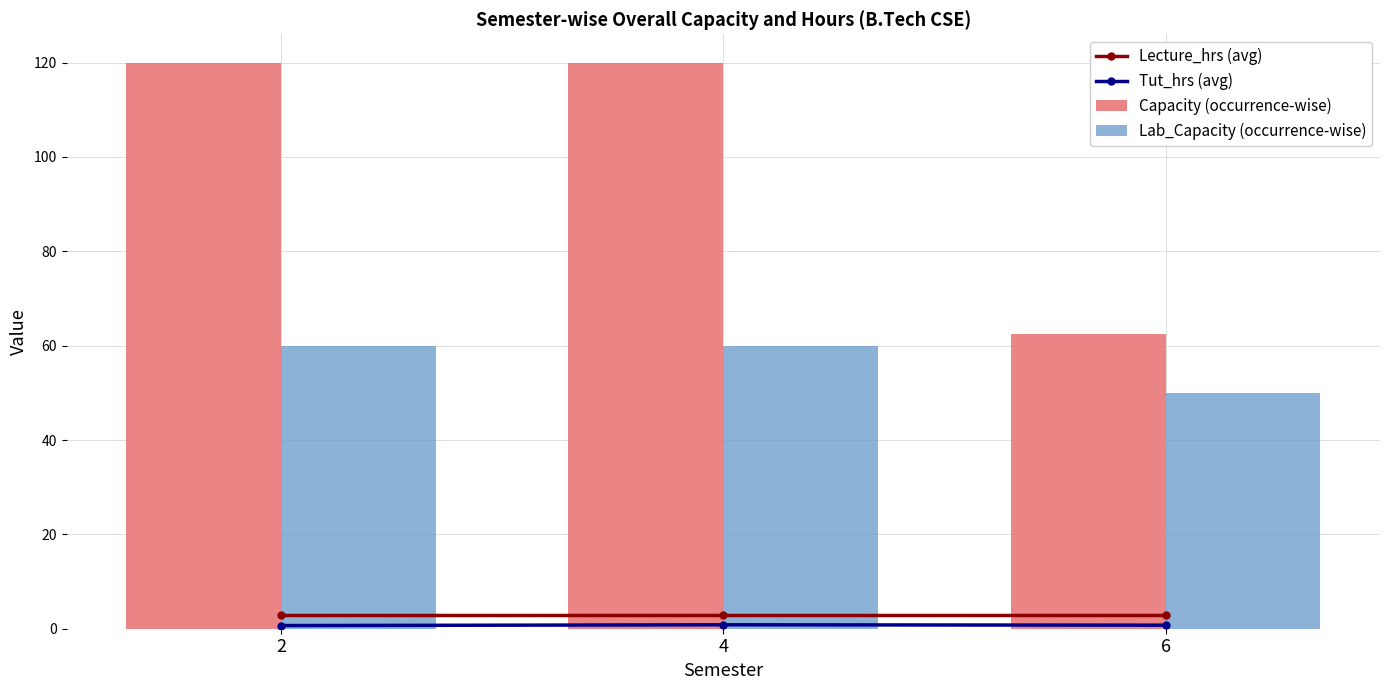

List the series in order of their peak value, lowest first.

Tut_hrs (avg), Lecture_hrs (avg), Lab_Capacity (occurrence-wise), Capacity (occurrence-wise)